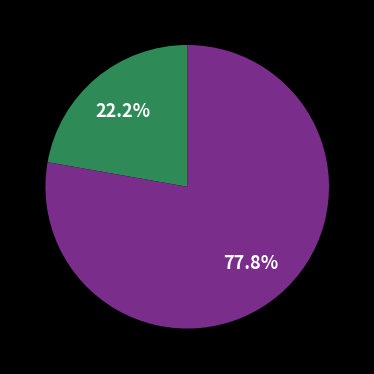

How many segments does this pie chart have?

2